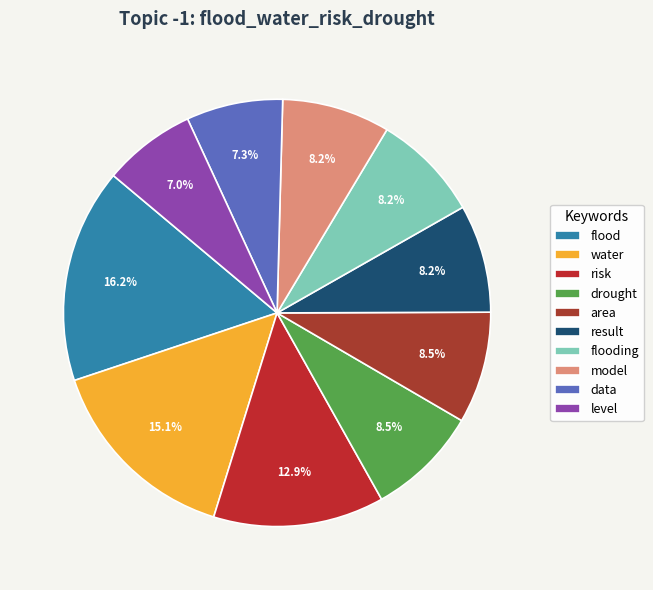

The water slice represents 26% of the pie. True or false?

False